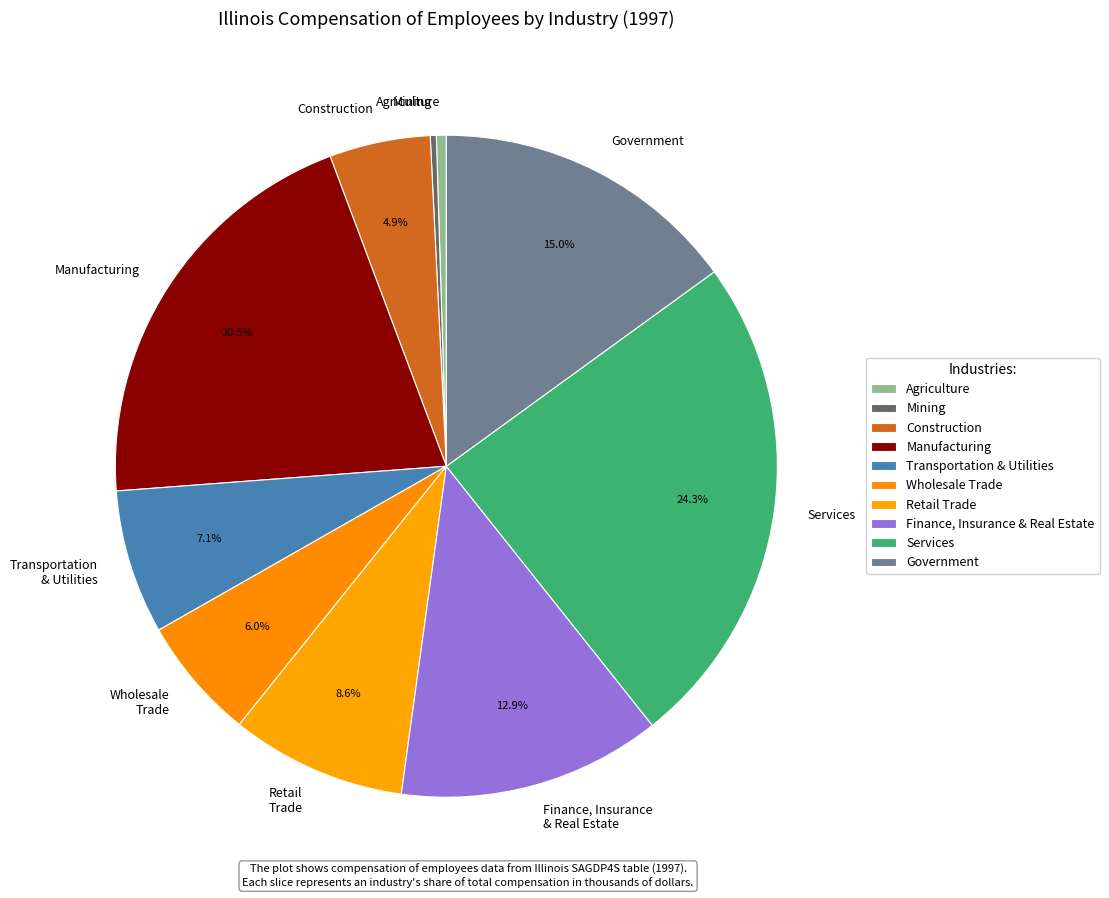

What is the ratio of the value at Services to the value at Manufacturing?

1.2